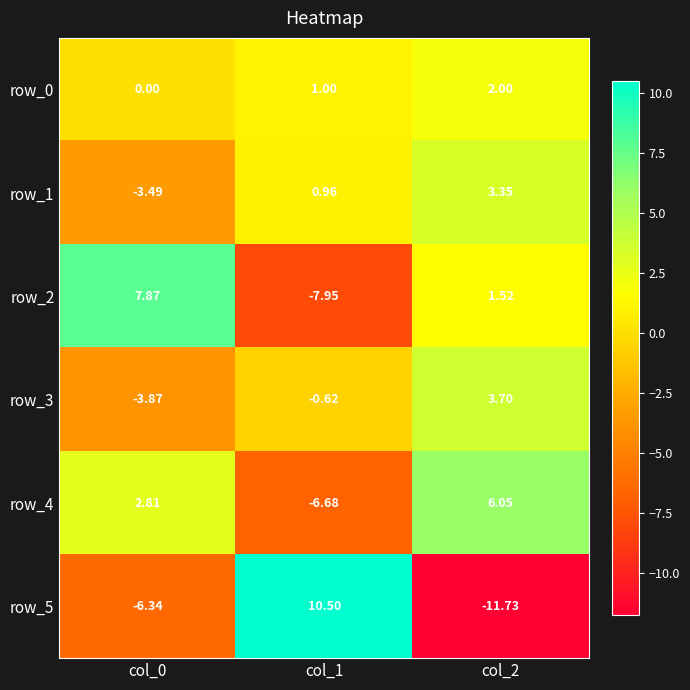

The row_1 series shows 1.3 at col_1. True or false?

False